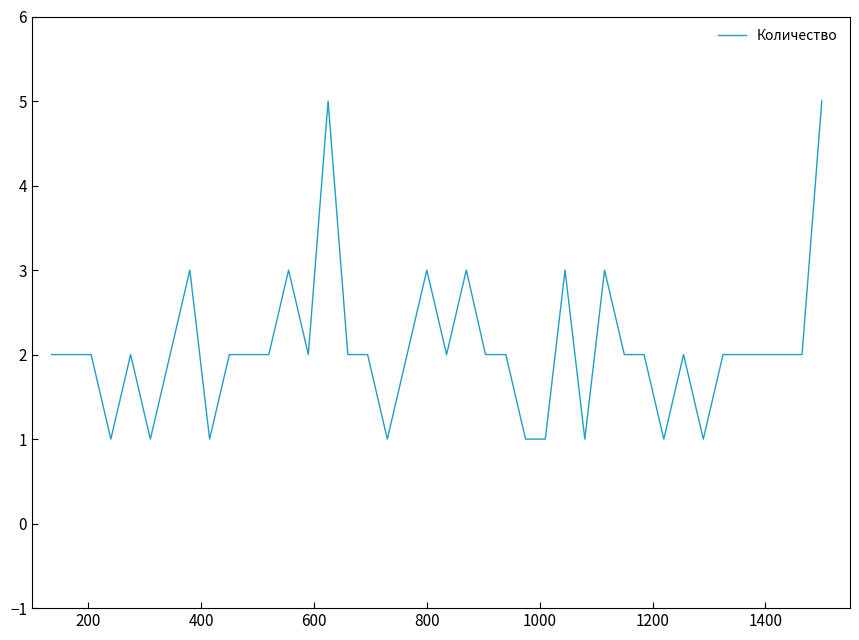

What is the maximum value shown in the chart?

5